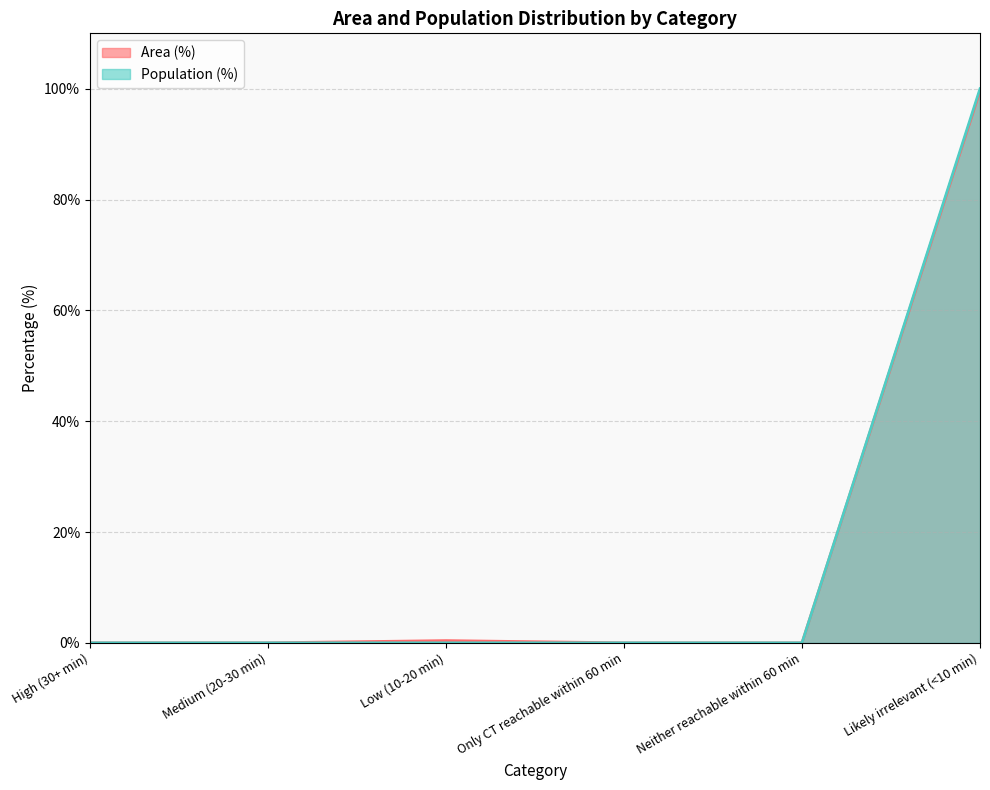

Where is Population (%) nearest to the value 50?

High (30+ min)